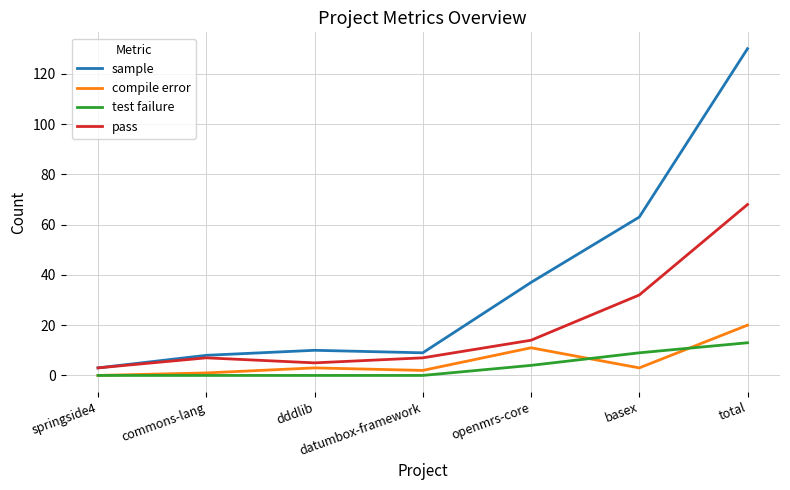

What is the sum of the compile error values at commons-lang and springside4?

1